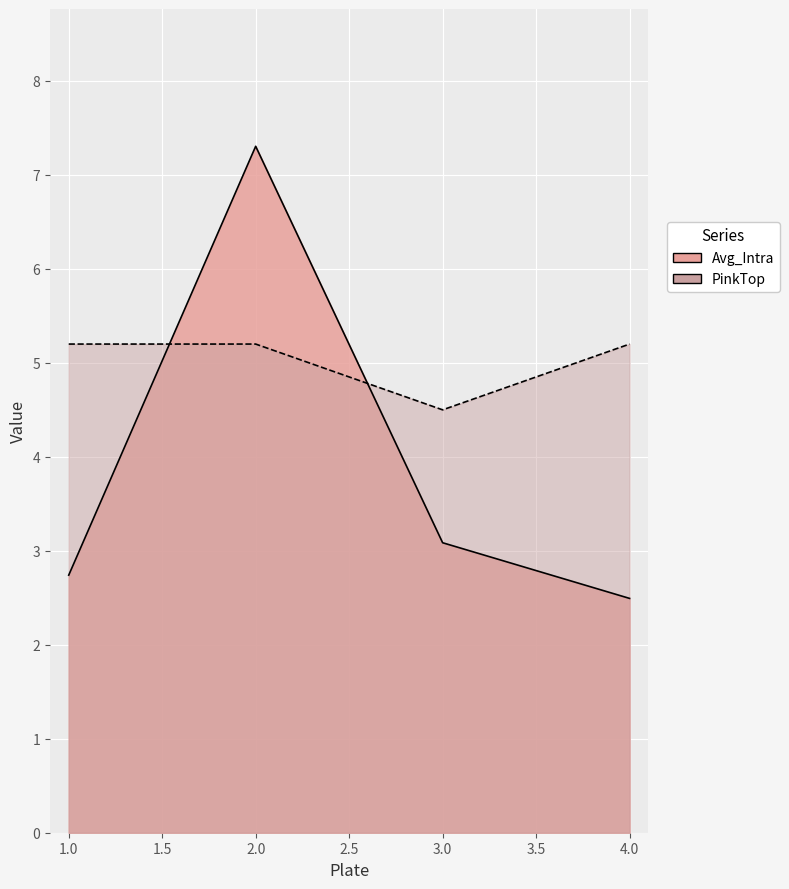

Reading left to right, what are all the values shown in this chart?

Avg_Intra: 1=2.7	2=7.3	3=3.1	4=2.5
PinkTop: 1=5.2	2=5.2	3=4.5	4=5.2